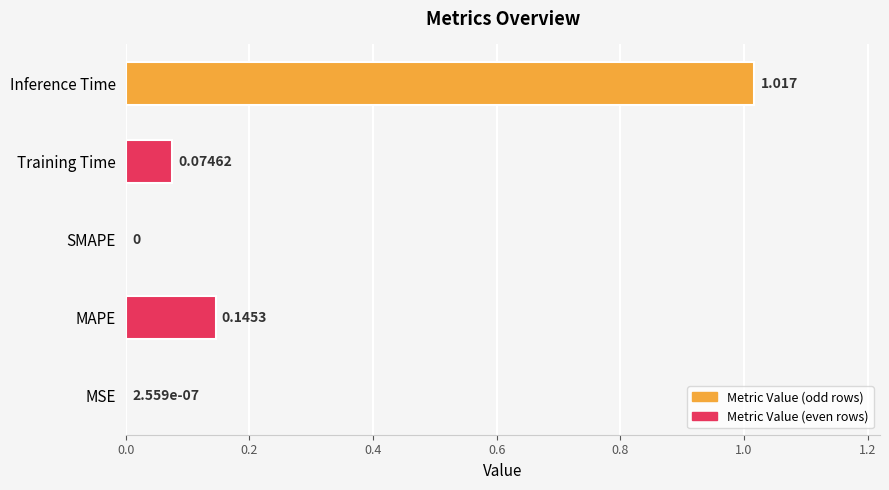

Which has a higher value, Training Time or MSE?

Training Time